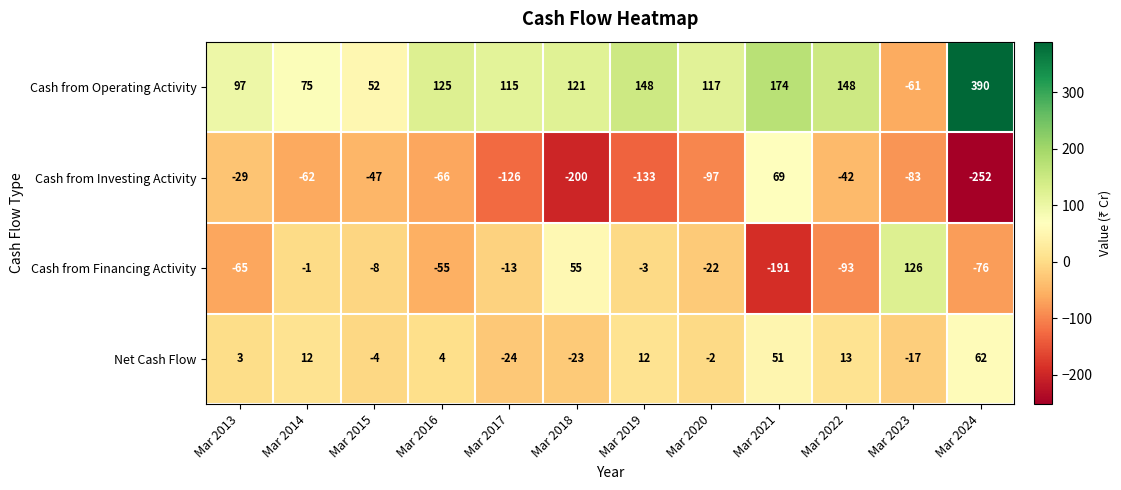

Which series has the largest range (max minus min)?

Cash from Operating Activity